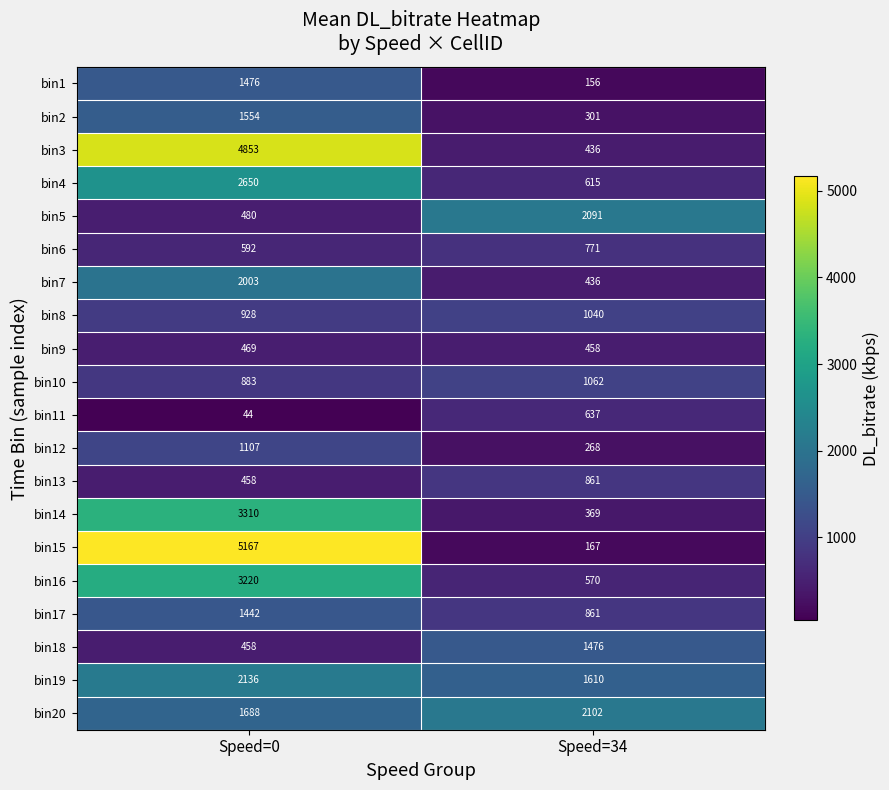

What is the sum of the bin7 values at Speed=34 and Speed=0?

2439